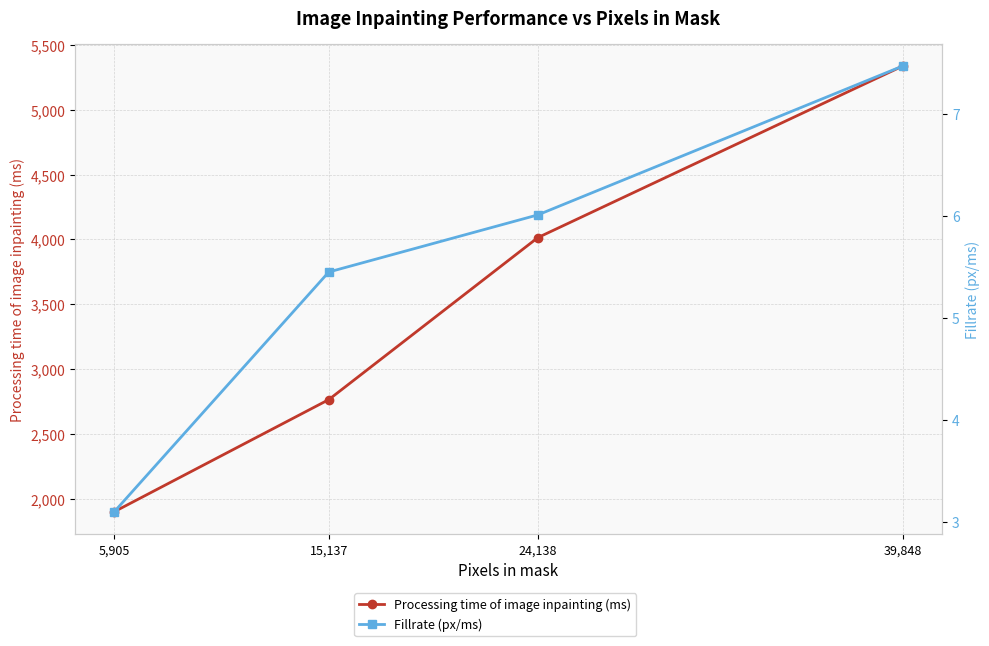

What is the approximate value of Fillrate (px/ms) at 24,138?

6.0